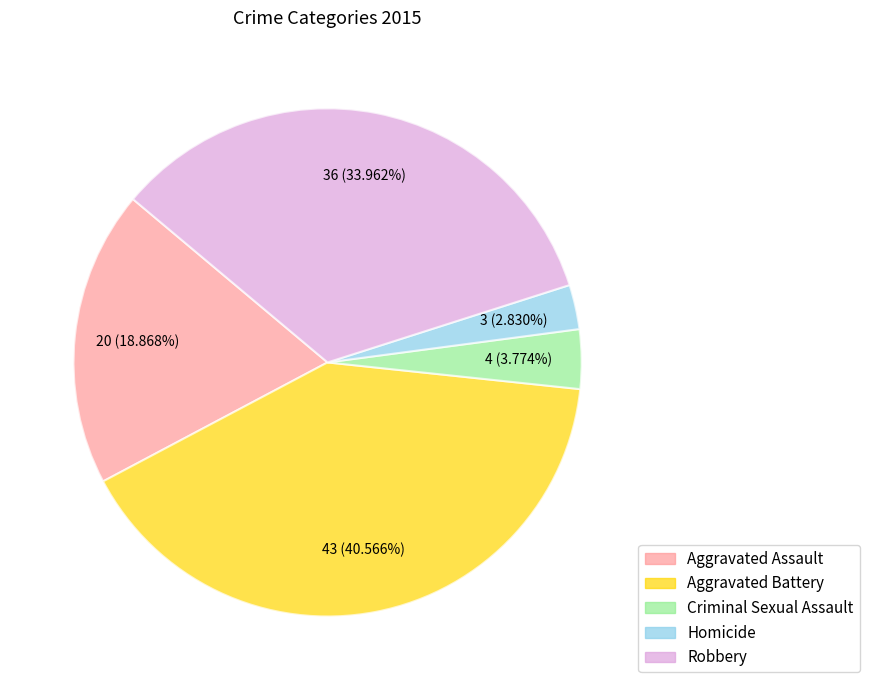

Rank the categories by value from lowest to highest.

Homicide, Criminal Sexual Assault, Aggravated Assault, Robbery, Aggravated Battery